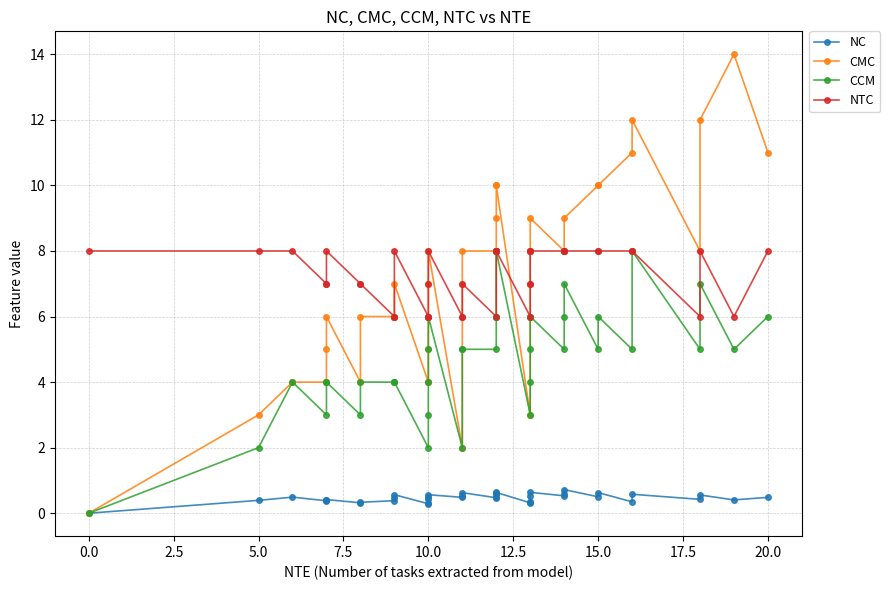

Reading right to left, extract all data points from this chart.

NC: 0.5	0.4	0.6	0.4	0.6	0.3	0.6	0.5	0.7	0.6	0.5	0.6	0.5	0.3	0.3	0.3	0.6	0.6	0.6	0.5	0.5	0.6	0.5	0.5	0.6	0.5	0.4	0.3	0.3	0.6	0.5	0.4	0.3	0.3	0.4	0.4	0.4	0.5	0.4	0.0
CMC: 11.0	14.0	12.0	8.0	12.0	11.0	10.0	10.0	9.0	8.0	8.0	9.0	8.0	8.0	8.0	3.0	10.0	10.0	9.0	8.0	8.0	8.0	7.0	2.0	8.0	7.0	5.0	4.0	4.0	7.0	6.0	6.0	6.0	4.0	6.0	5.0	4.0	4.0	3.0	0.0
CCM: 6.0	5.0	7.0	5.0	8.0	5.0	6.0	5.0	7.0	6.0	5.0	6.0	6.0	5.0	4.0	3.0	8.0	8.0	6.0	6.0	5.0	5.0	5.0	2.0	6.0	5.0	4.0	3.0	2.0	4.0	4.0	4.0	4.0	3.0	4.0	4.0	3.0	4.0	2.0	0.0
NTC: 8.0	6.0	8.0	6.0	8.0	8.0	8.0	8.0	8.0	8.0	8.0	8.0	8.0	7.0	7.0	6.0	8.0	8.0	8.0	8.0	6.0	7.0	6.0	6.0	8.0	7.0	6.0	6.0	6.0	8.0	6.0	6.0	7.0	7.0	8.0	7.0	7.0	8.0	8.0	8.0